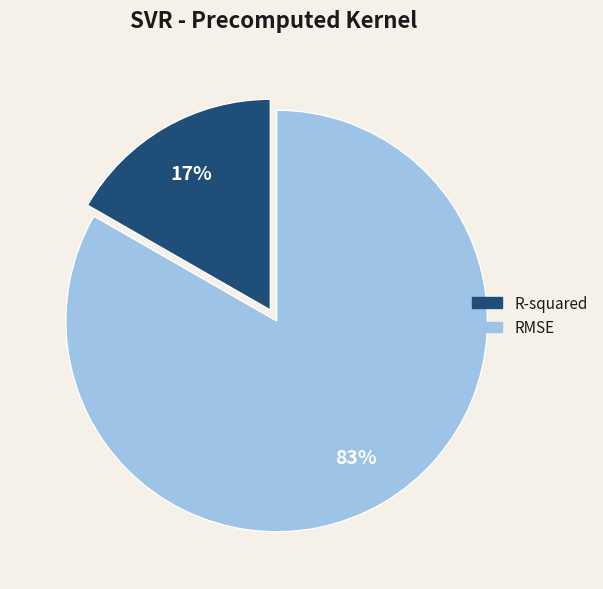

To the nearest percent, what portion does R-squared represent?

17%